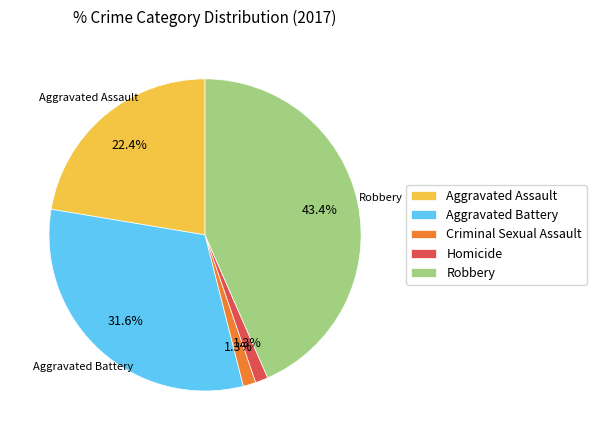

What is the ratio of the value at Aggravated Battery to the value at Robbery?

0.7